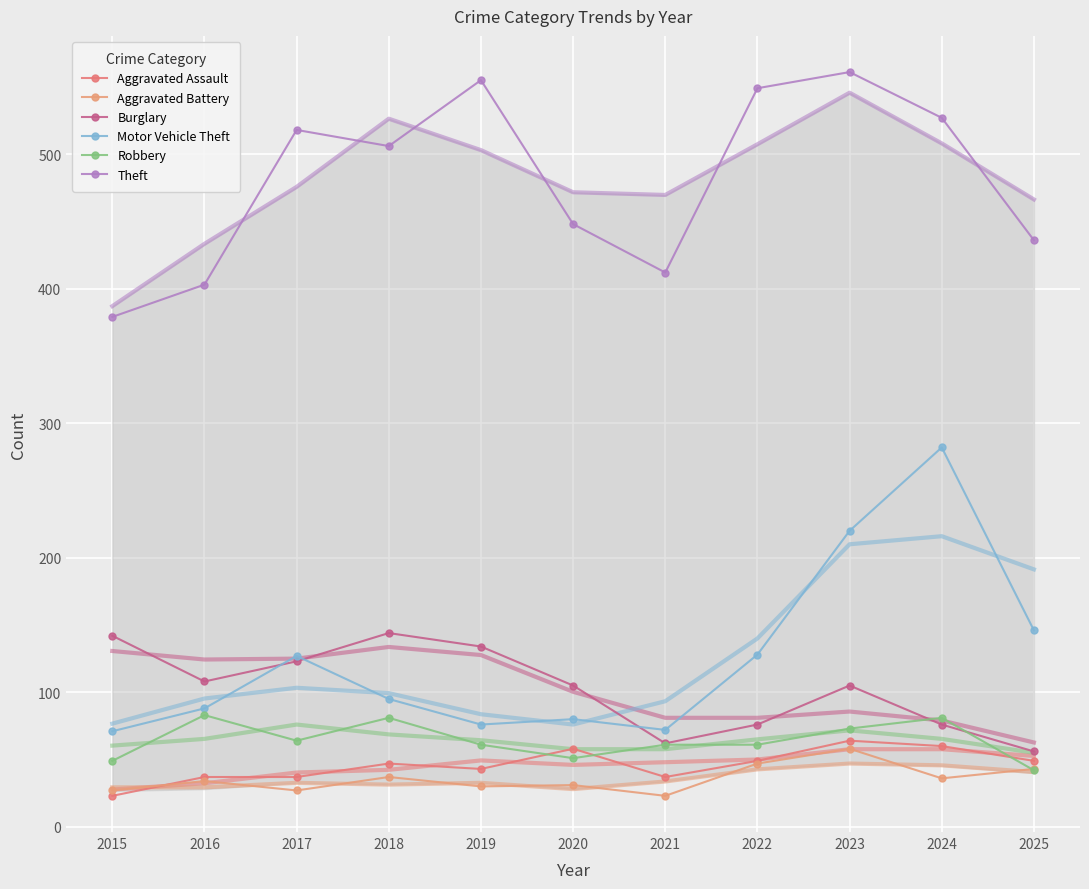

What is the value of the Robbery point at the 8th from the left?

61